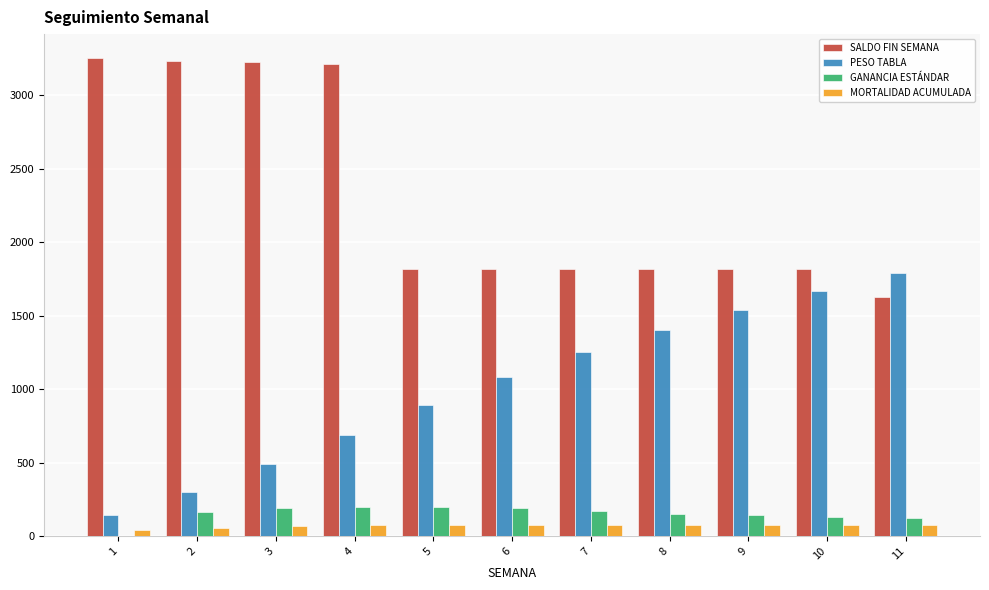

The PESO TABLA series shows 490 at 3. True or false?

True